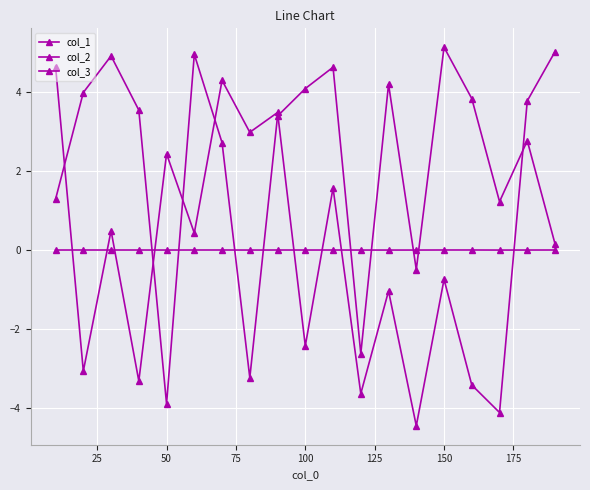

True or false: col_3 has more than 1 points higher than both neighbors.

True